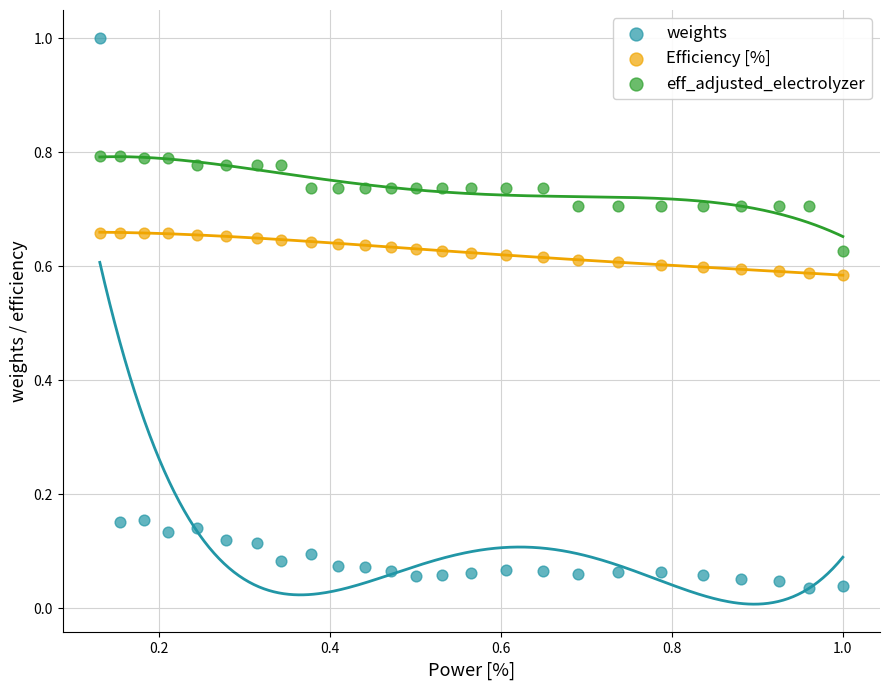

Across all data points, what is the range of X values (max minus min)?

0.9